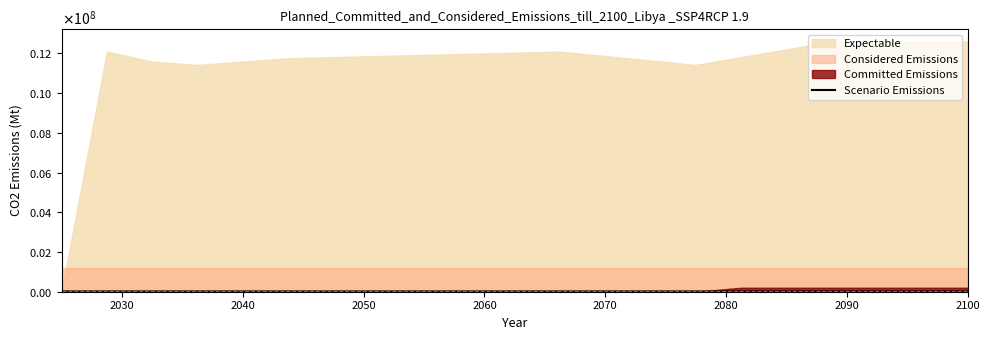

What is the ratio of the value at 2070 to the value at 2090?

1.0